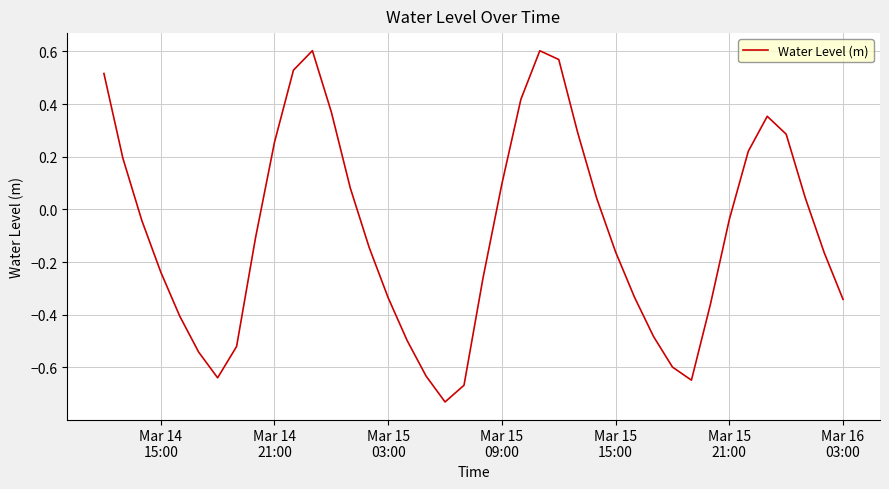

What is the difference between the maximum and second lowest values?

1.3